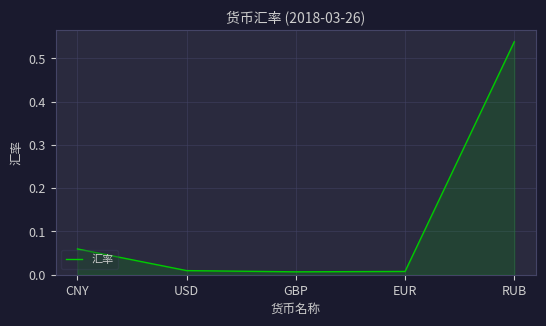

Is it true that the value at CNY is 0.0?

False